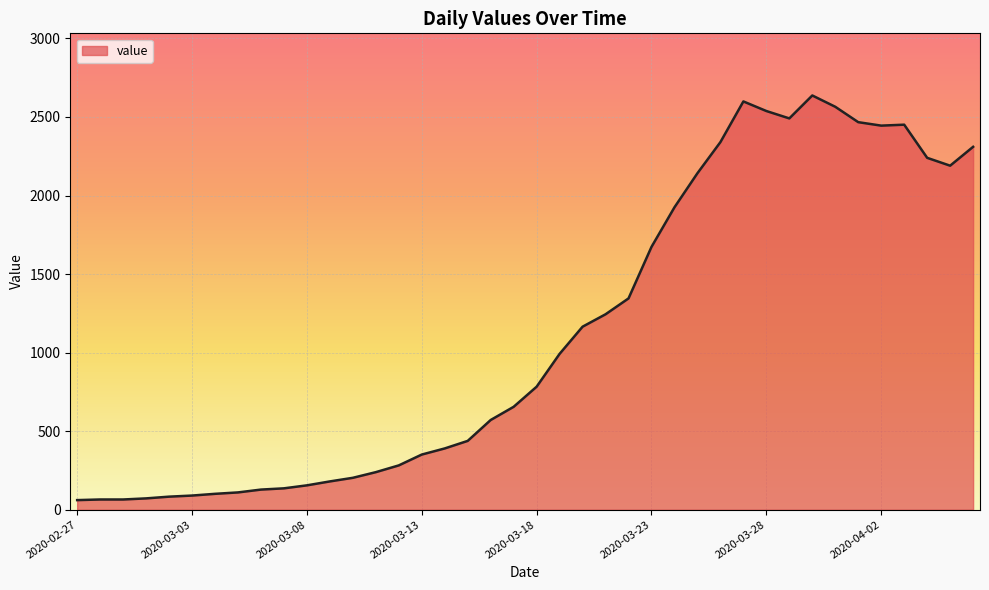

What is the difference between the maximum and minimum values?

2576